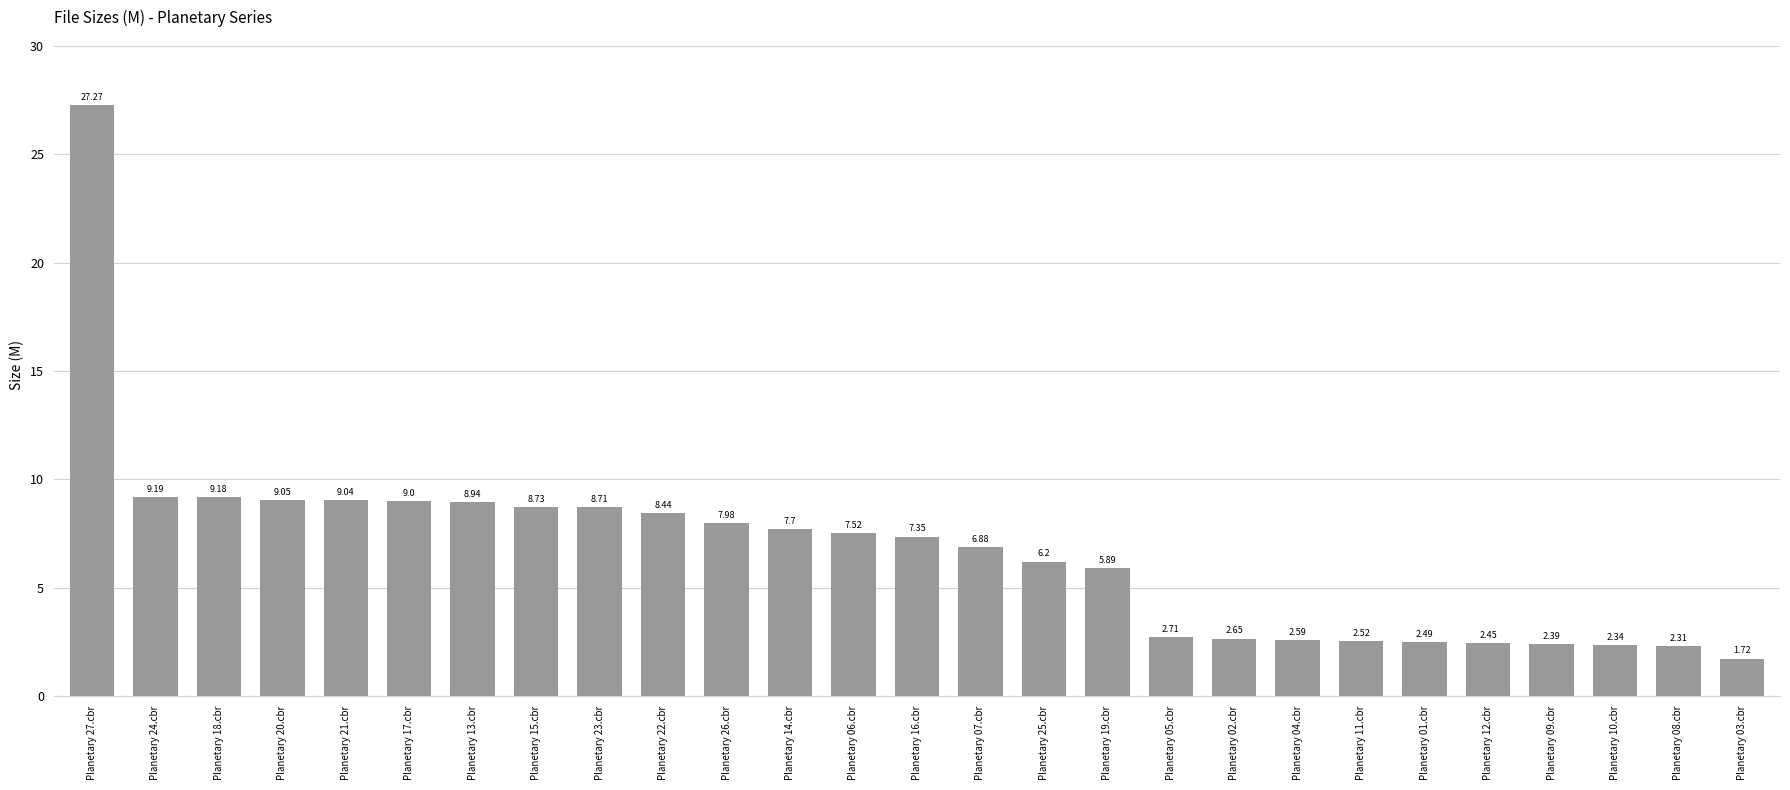

Count the number of values greater than 7.

14